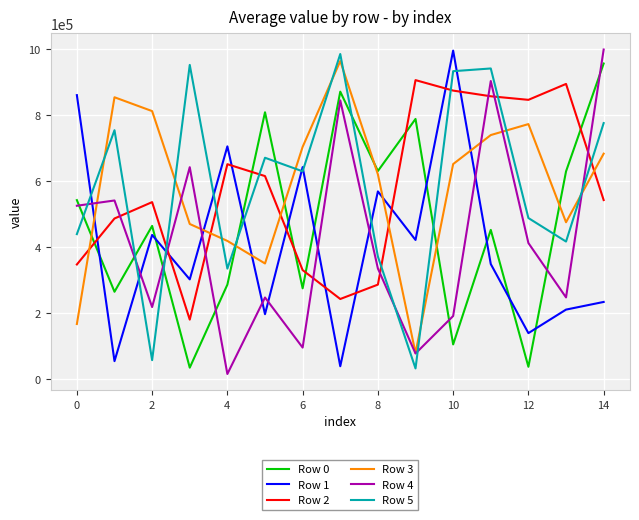

Which series ends up on top after the final intersection of Row 5 and Row 4?

Row 4